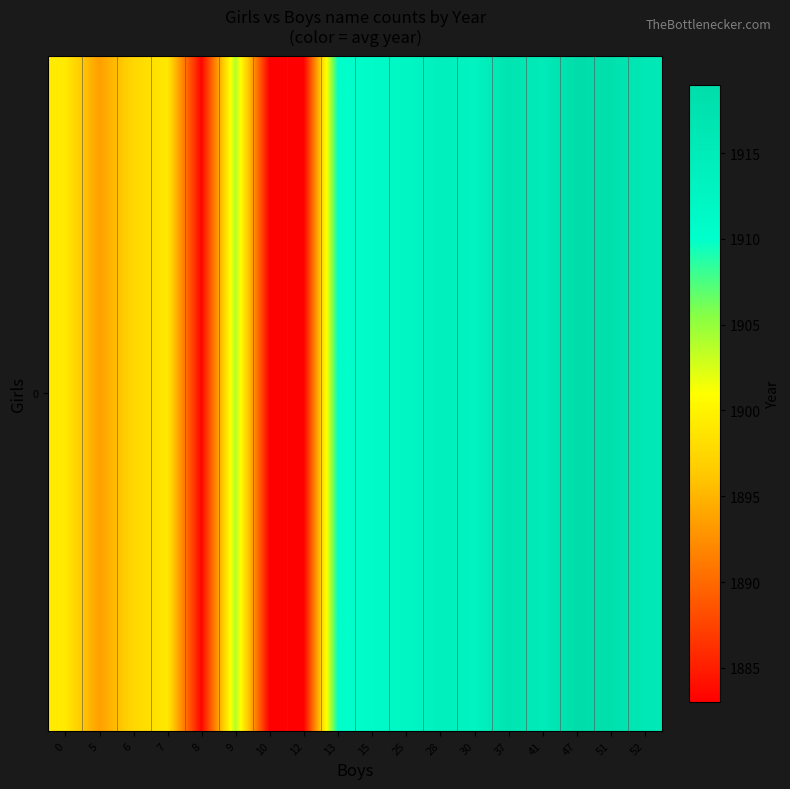

List the labels in order of value, largest first.

47, 51, 37, 52, 41, 28, 30, 25, 15, 13, 9, 0, 7, 6, 5, 8, 10, 12